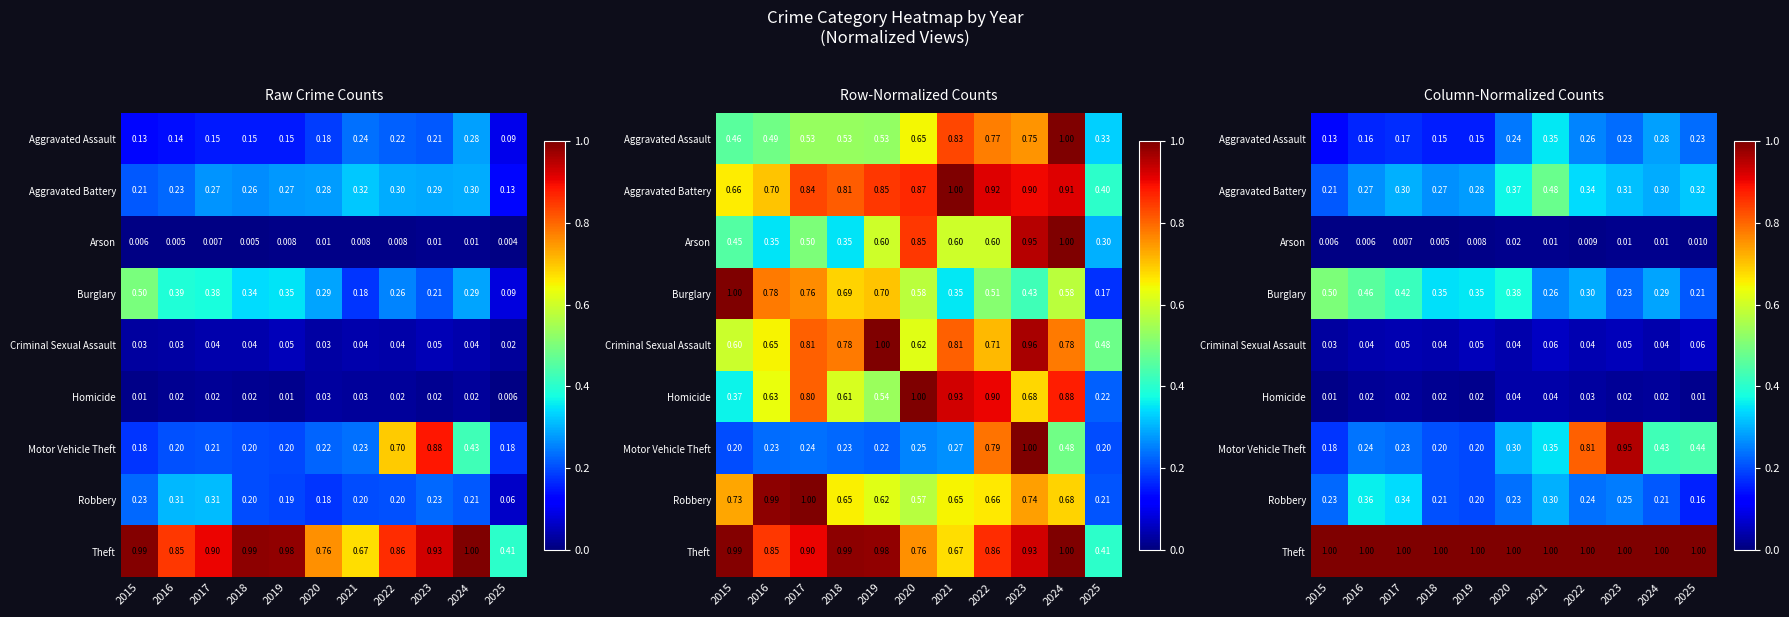

What is the difference between the maximum and minimum values in the Aggravated Battery series?

0.3